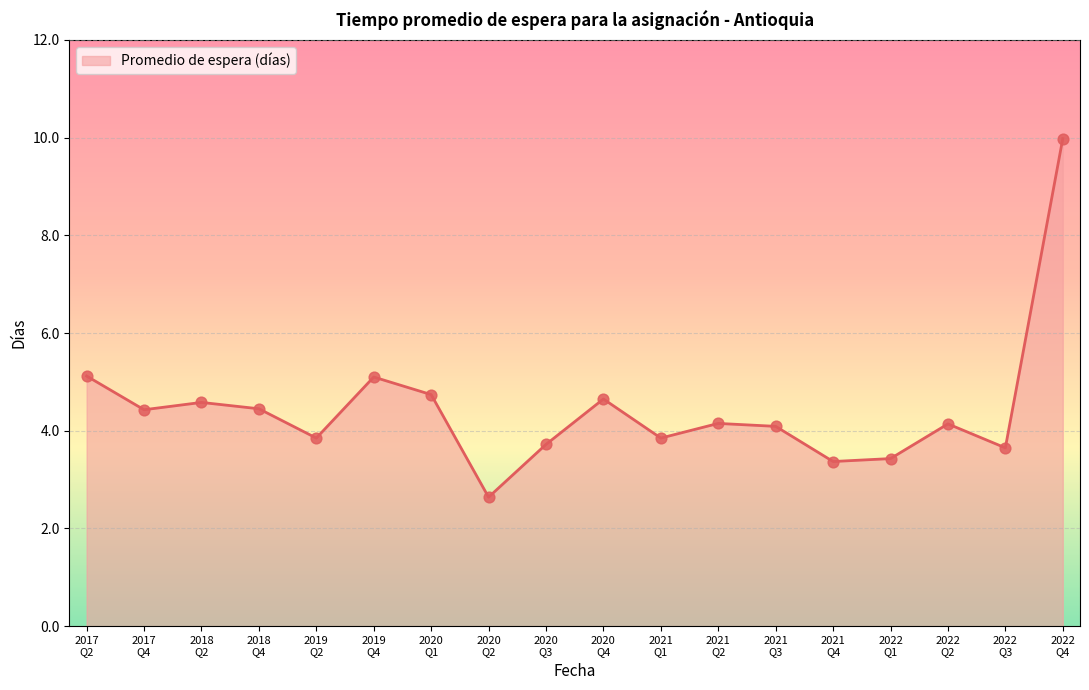

What is the difference between the maximum and minimum values?

7.3